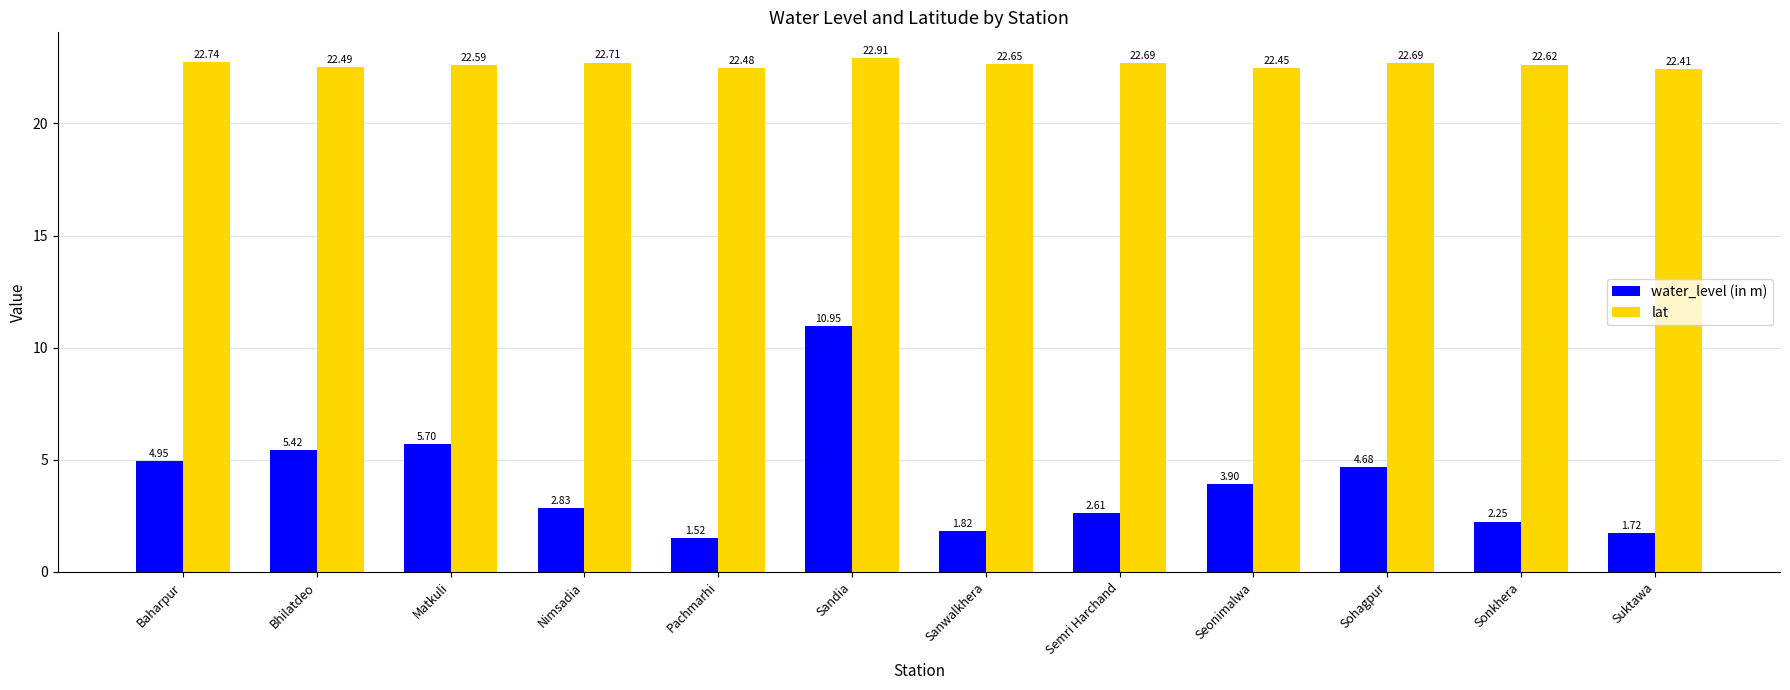

What is the label of the 2nd bar from the left?

Bhilatdeo